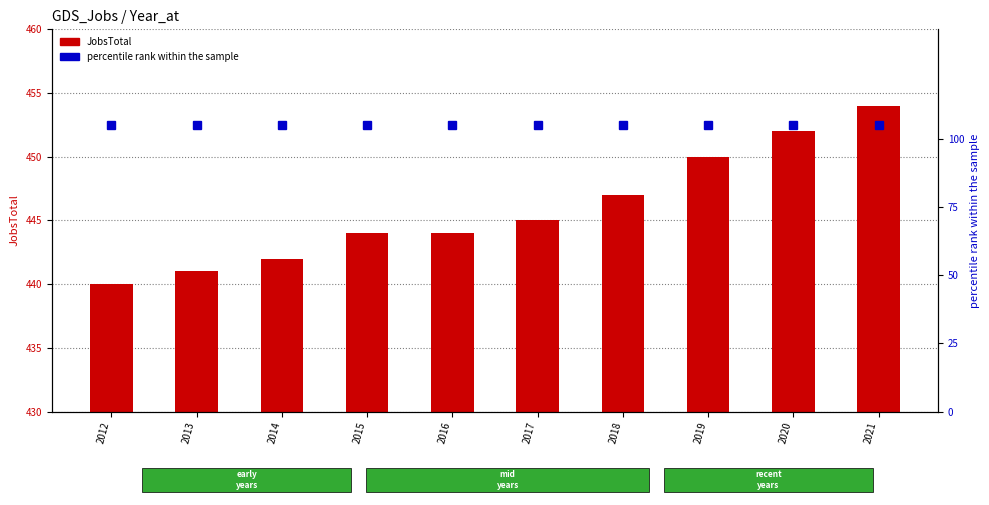

Which series has the widest spread of values?

JobsTotal